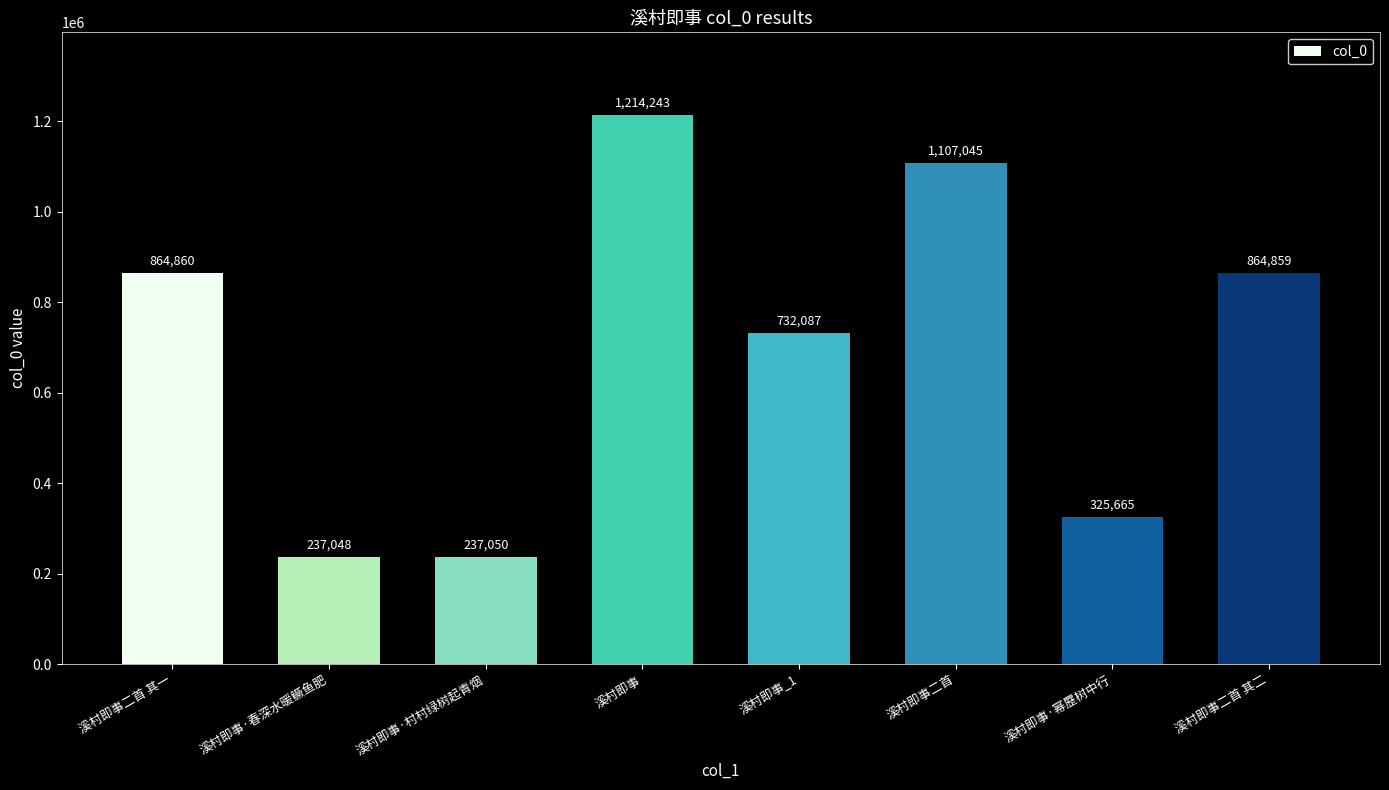

What position from the left is 溪村即事·幂䍥树中行?

7